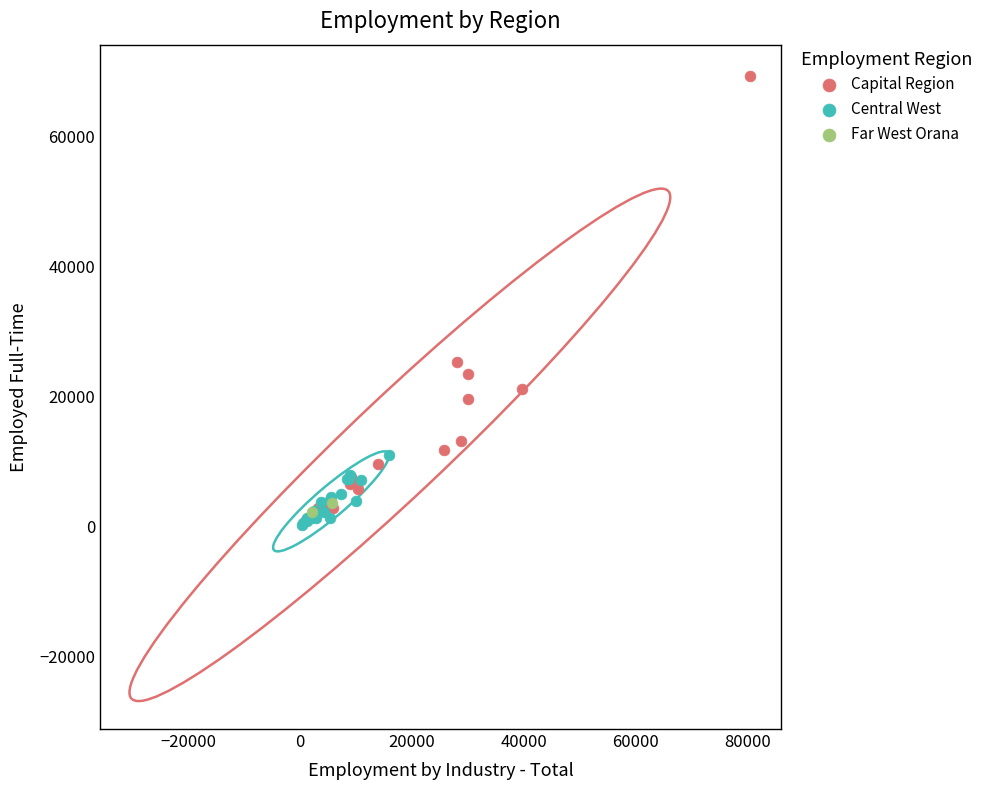

What are all the series names shown in the legend?

Capital Region, Central West, Far West Orana